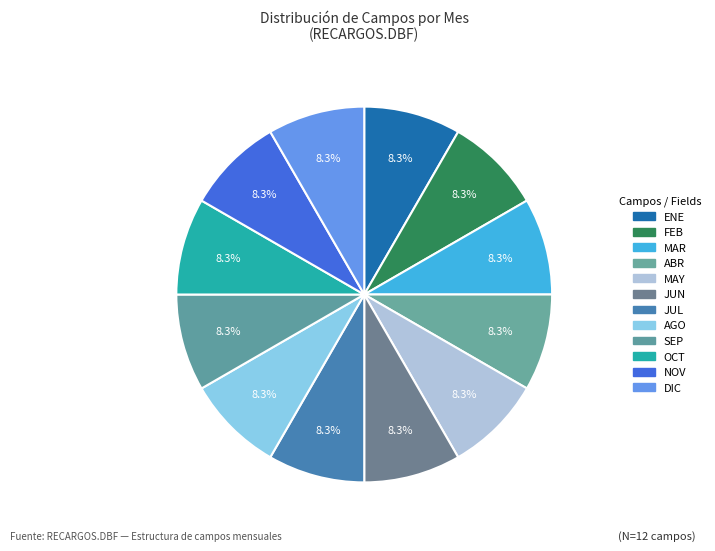

To the nearest percent, what is the difference between the largest and smallest slice percentages?

0%